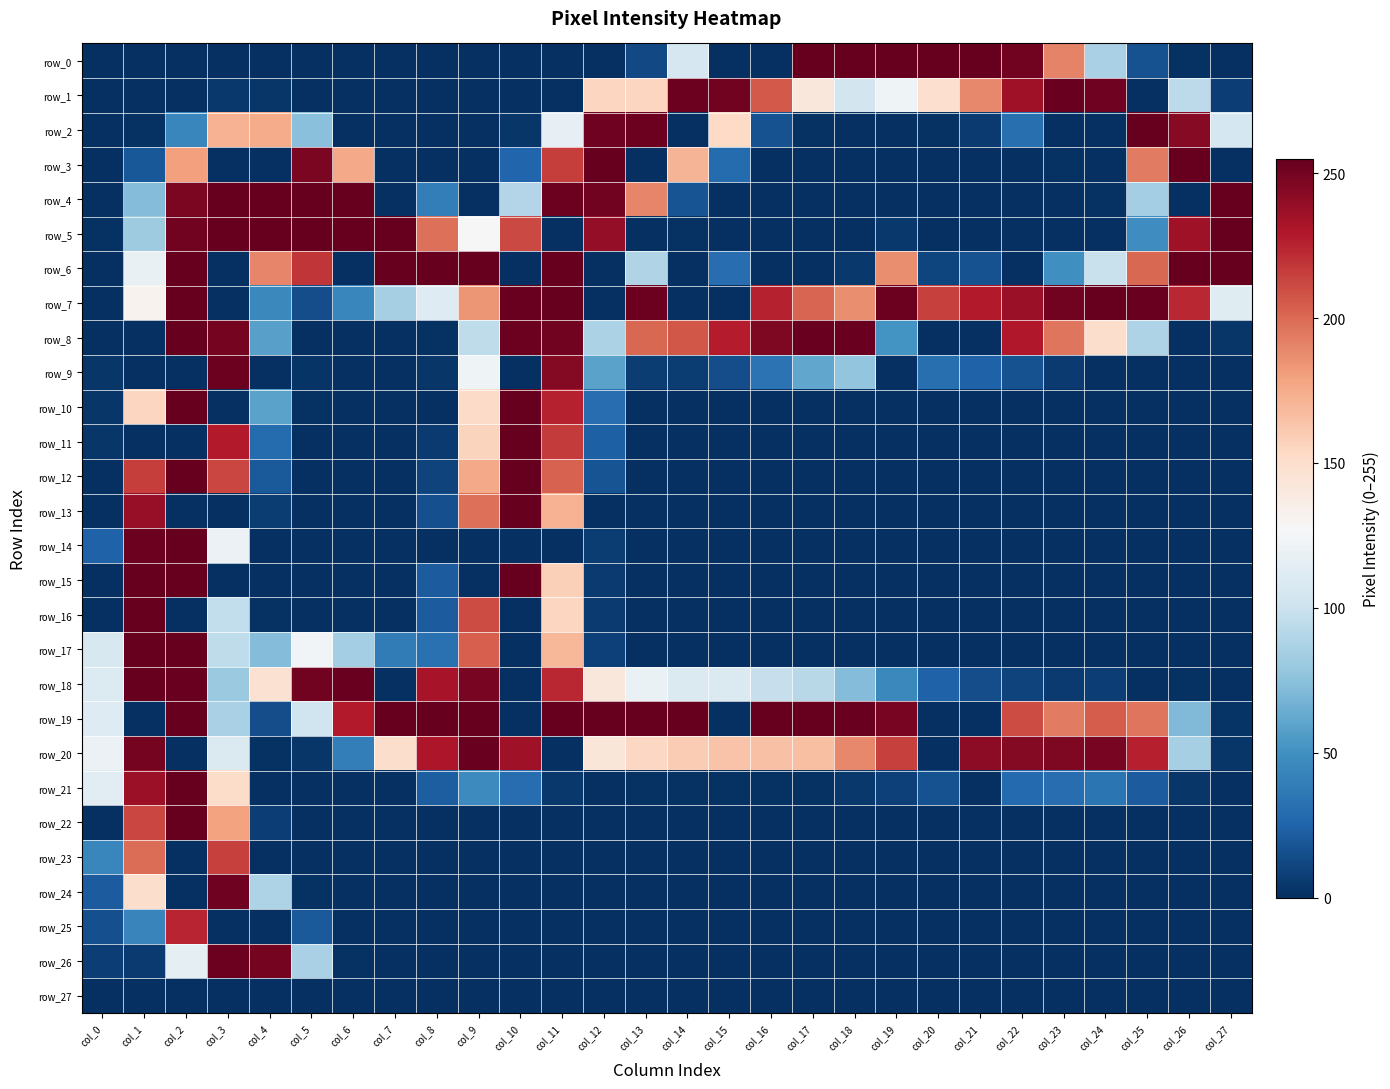

What is the difference between the maximum and second lowest values in the row_20 series?

254